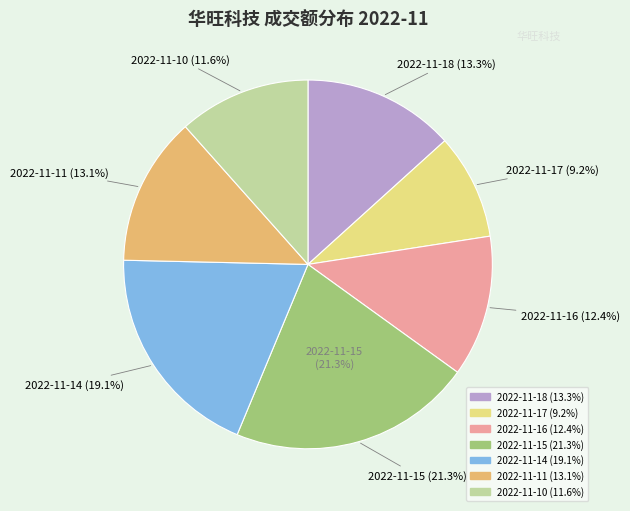

How many slices are in this pie chart?

7